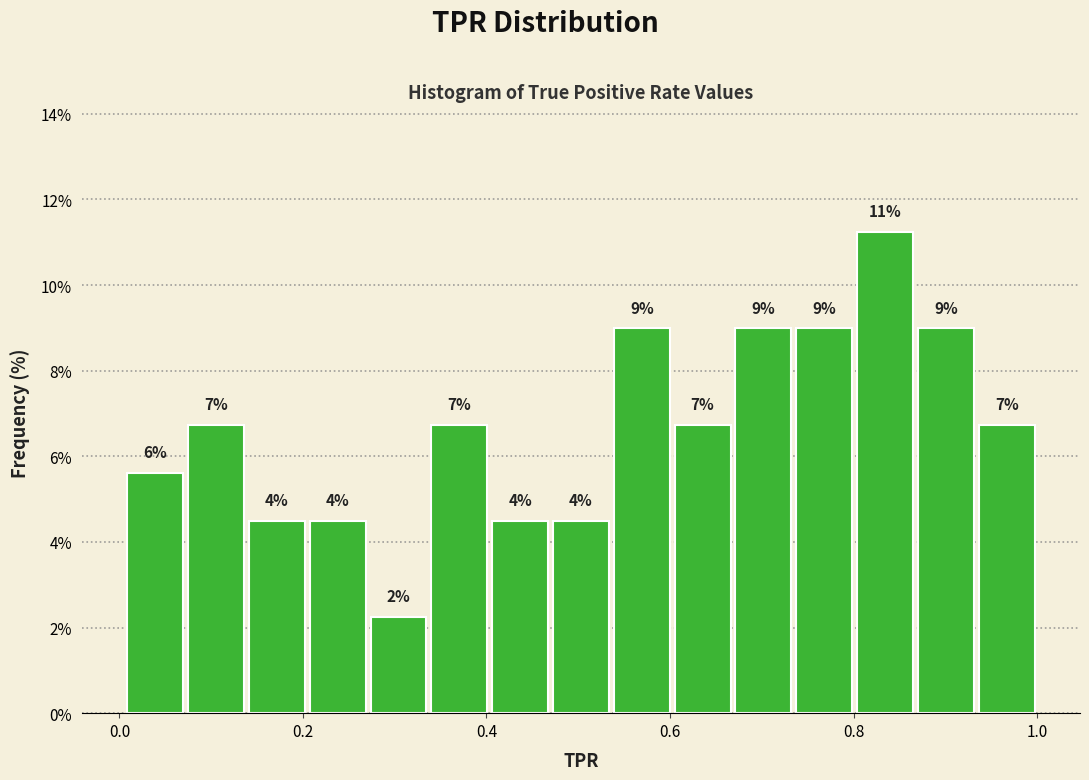

Around what value on the x-axis is the tallest bar? Give the approximate position of its centre, as read against the axis.

0.84